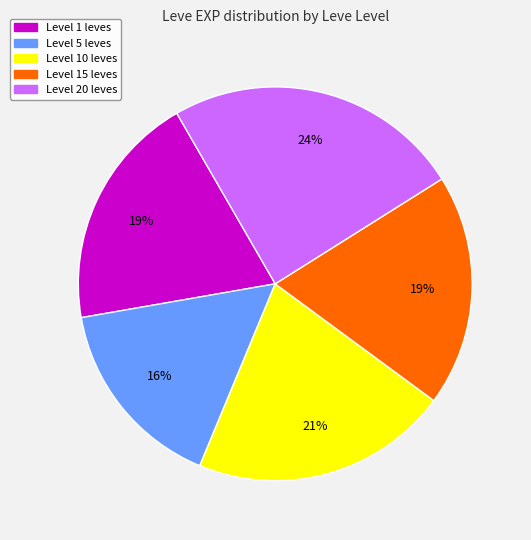

Is there any slice that represents more than half of the pie?

No